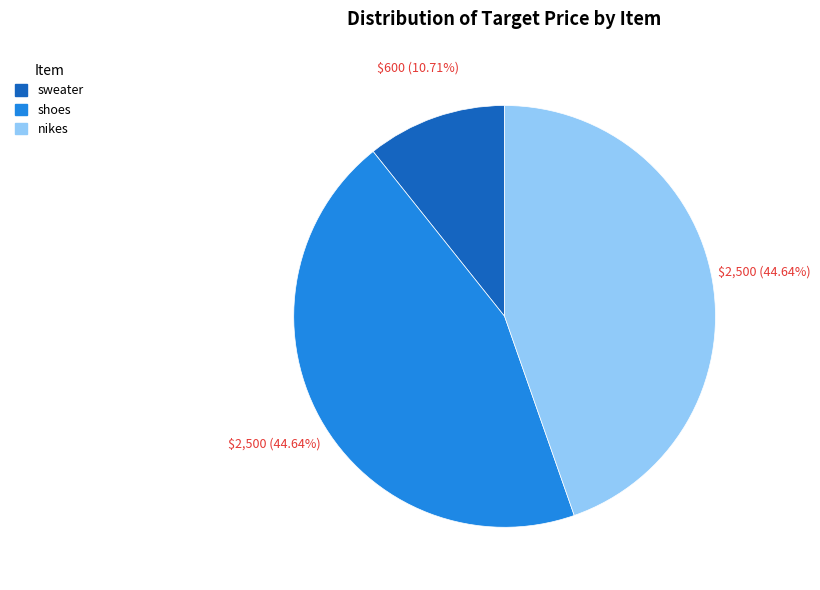

To the nearest percent, what percentage of the pie is sweater?

11%